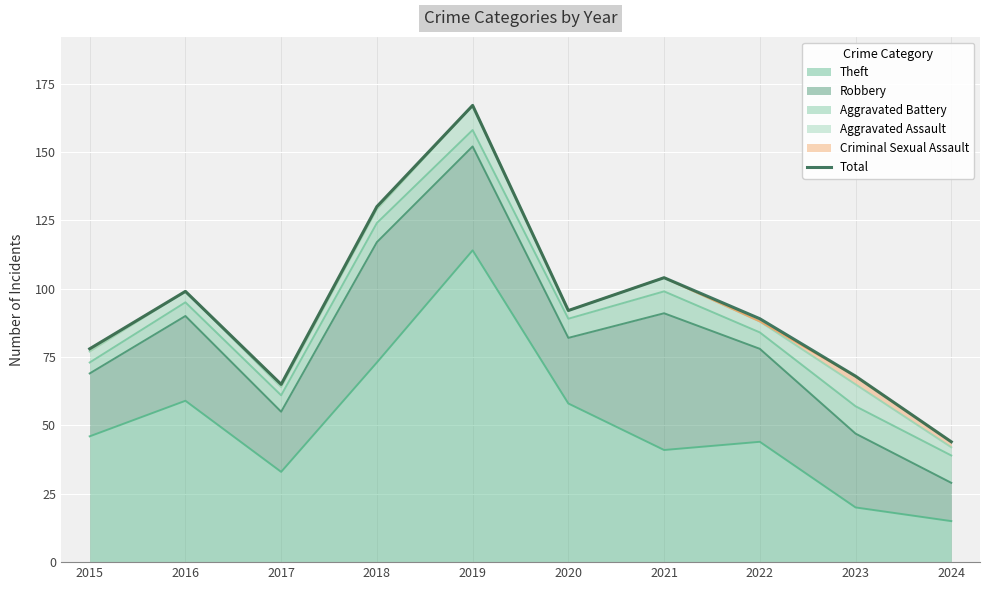

What is the sum of the values at 2019 and 2023?

235